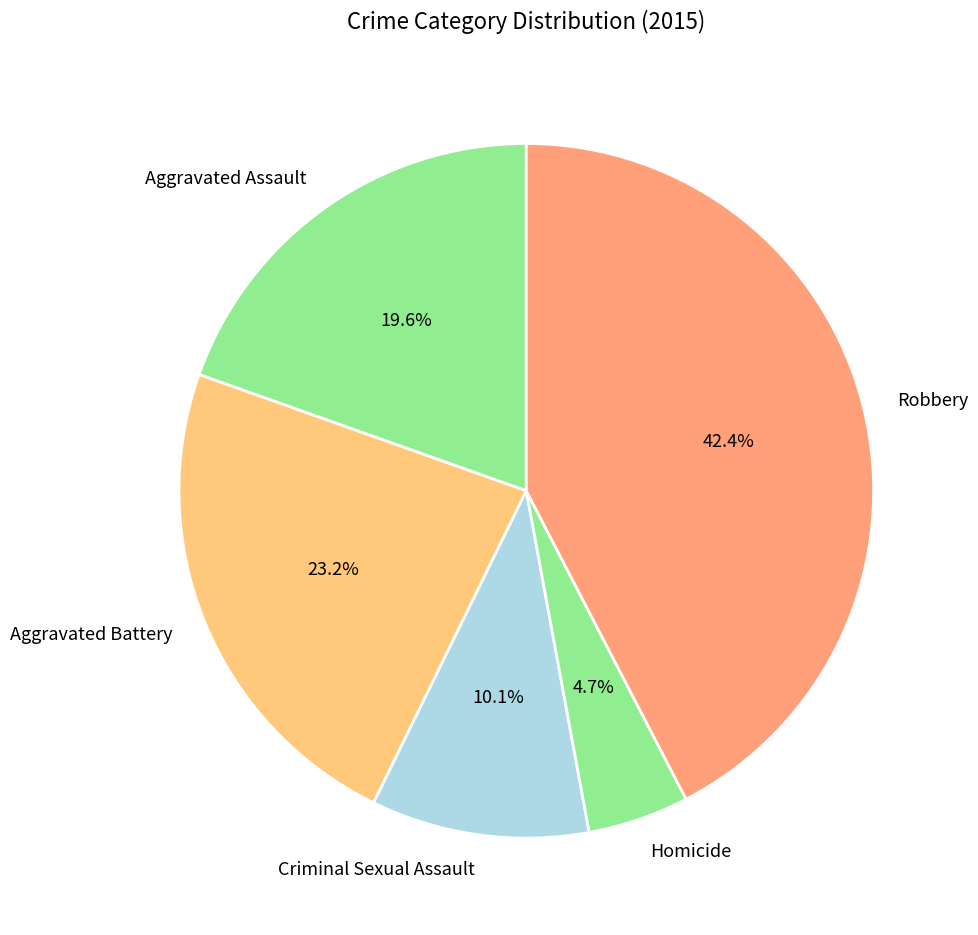

Is it true that Aggravated Battery is 12% of the pie?

False